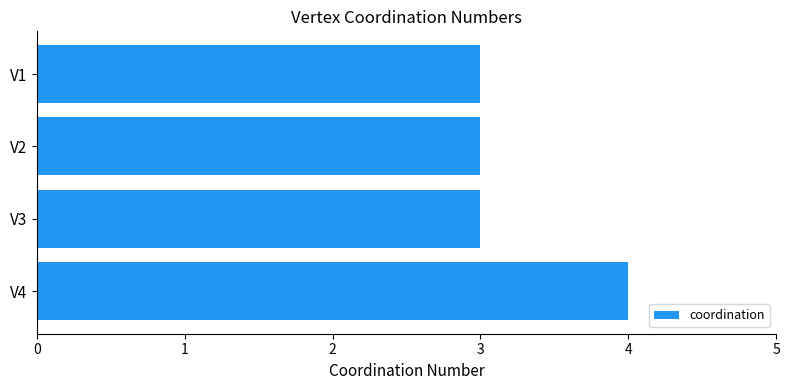

The value at V3 is 3. True or false?

True